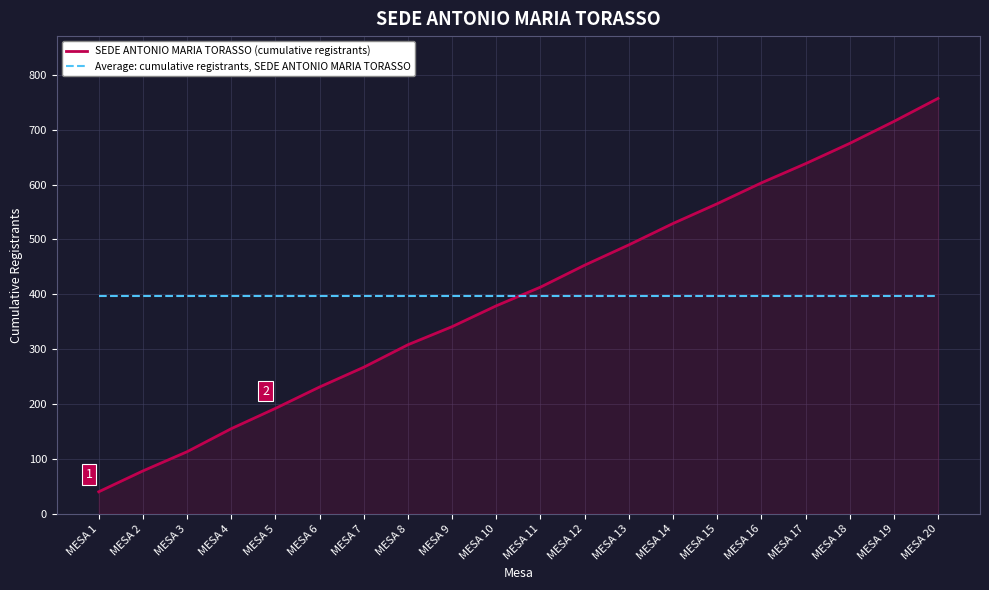

True or false: SEDE ANTONIO MARIA TORASSO (cumulative registrants) has a value of 40.0 at MESA 1.

True